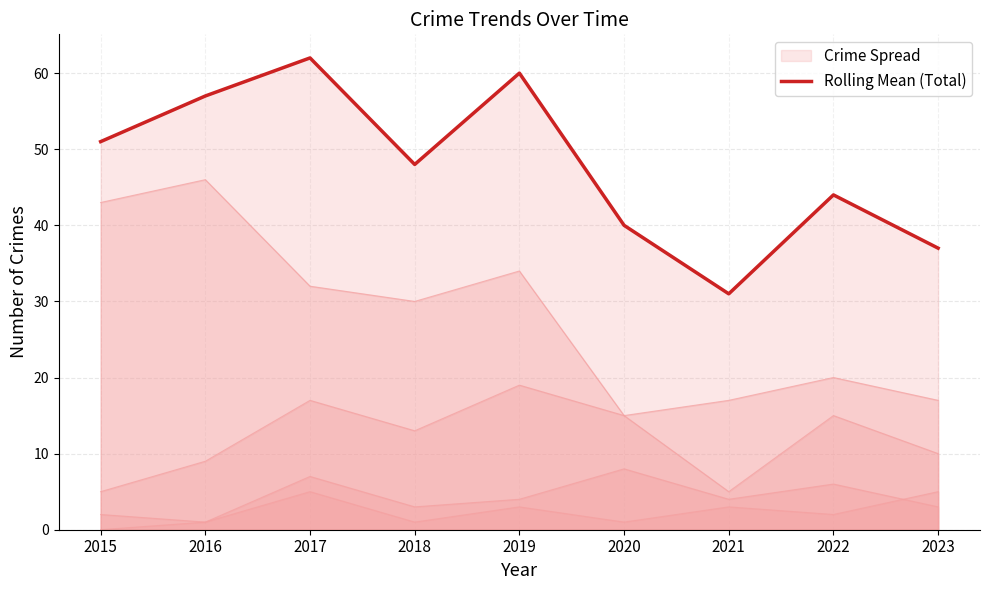

True or false: the data has more than 2 interior local peaks.

True